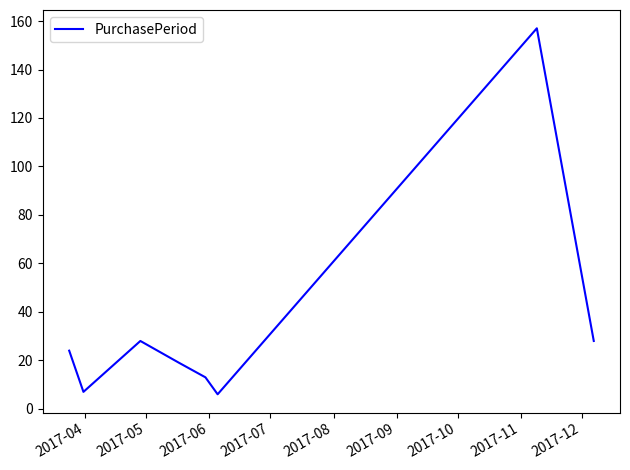

What is the difference between the maximum and minimum values?

151